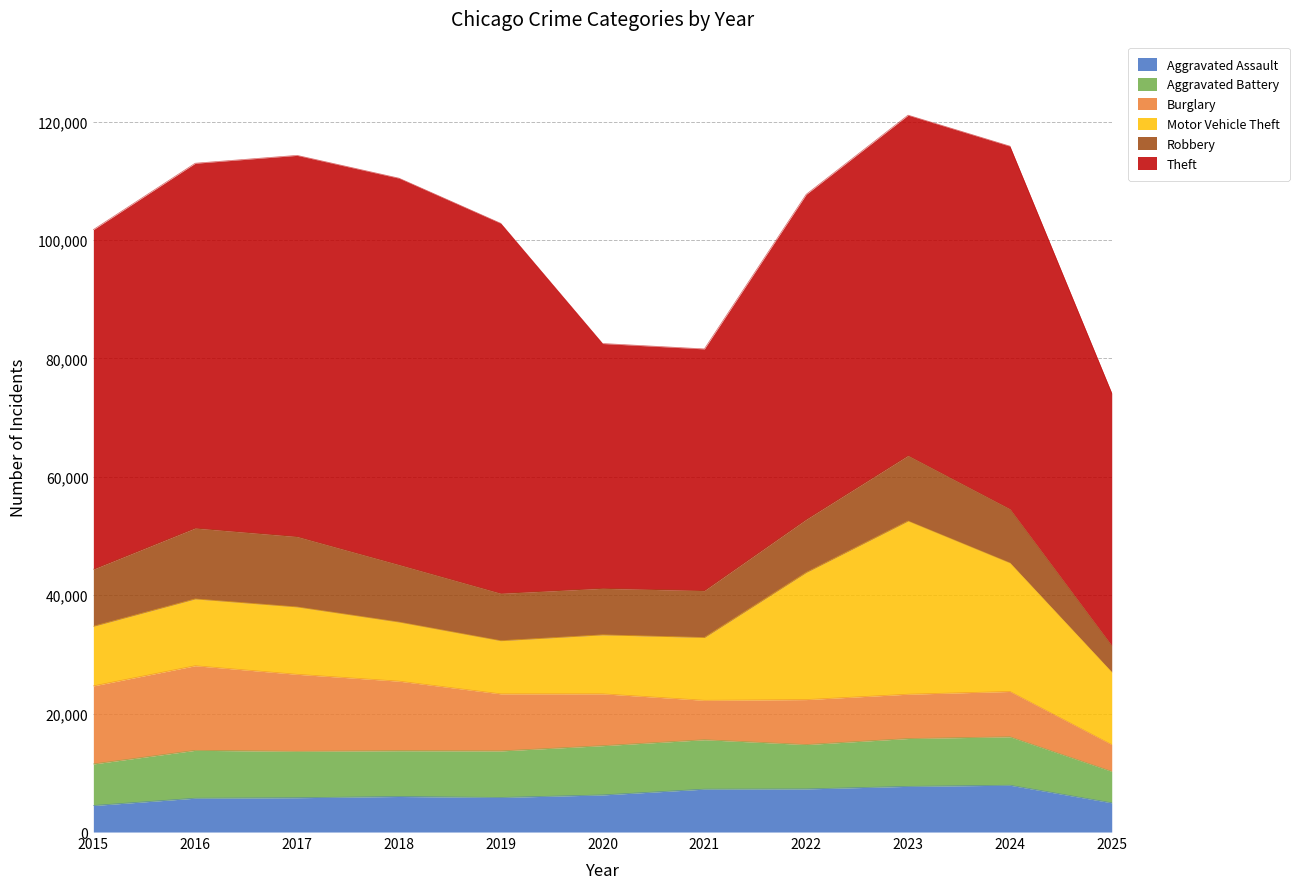

Where do Robbery and Aggravated Assault first cross each other?

2024 and 2025